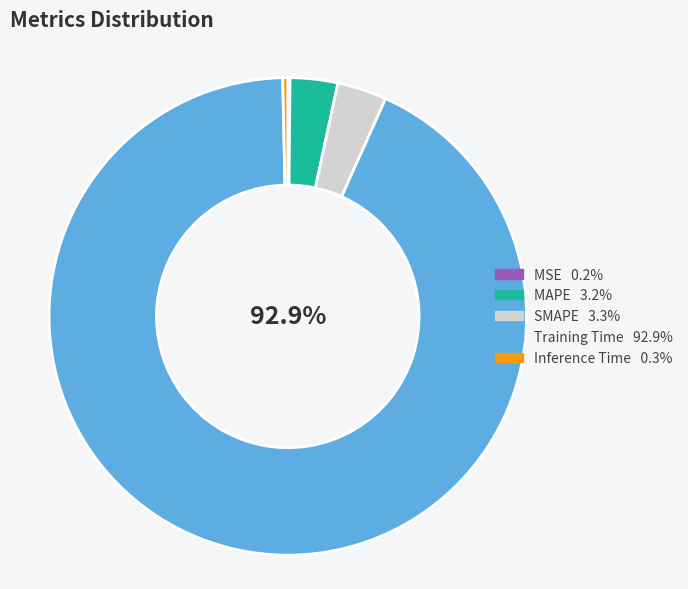

Does Training Time account for over 50% of the chart?

Yes